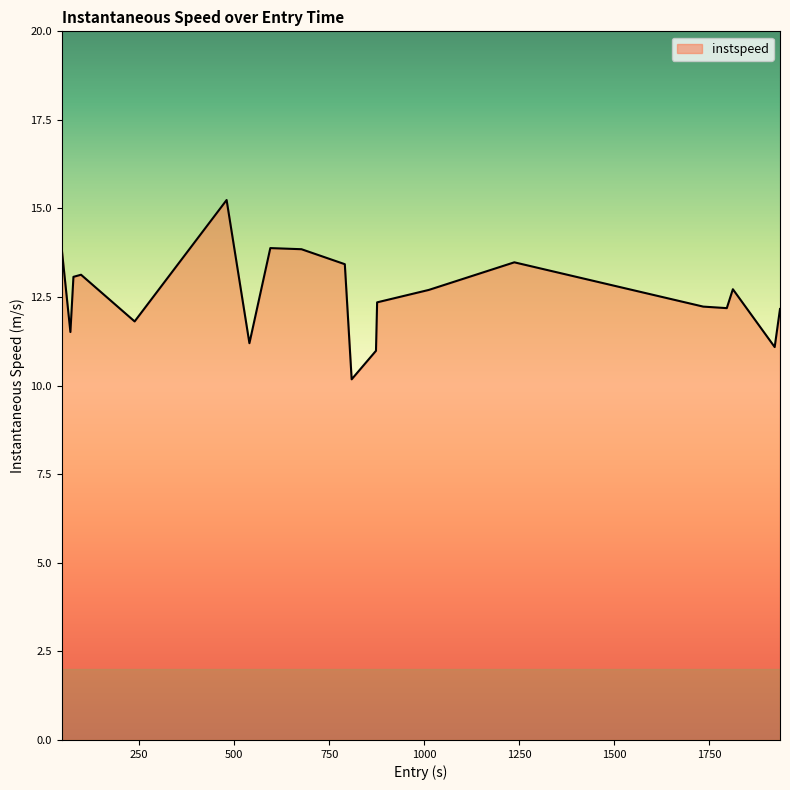

What is the smallest value displayed?

10.2